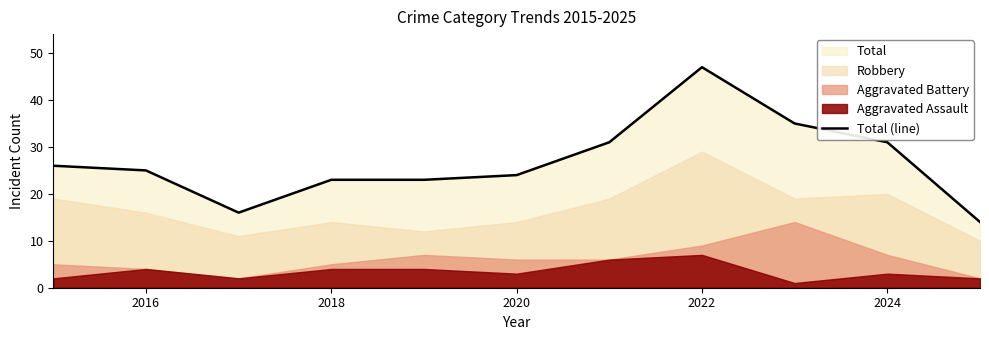

What is the difference between the maximum and minimum values?

33